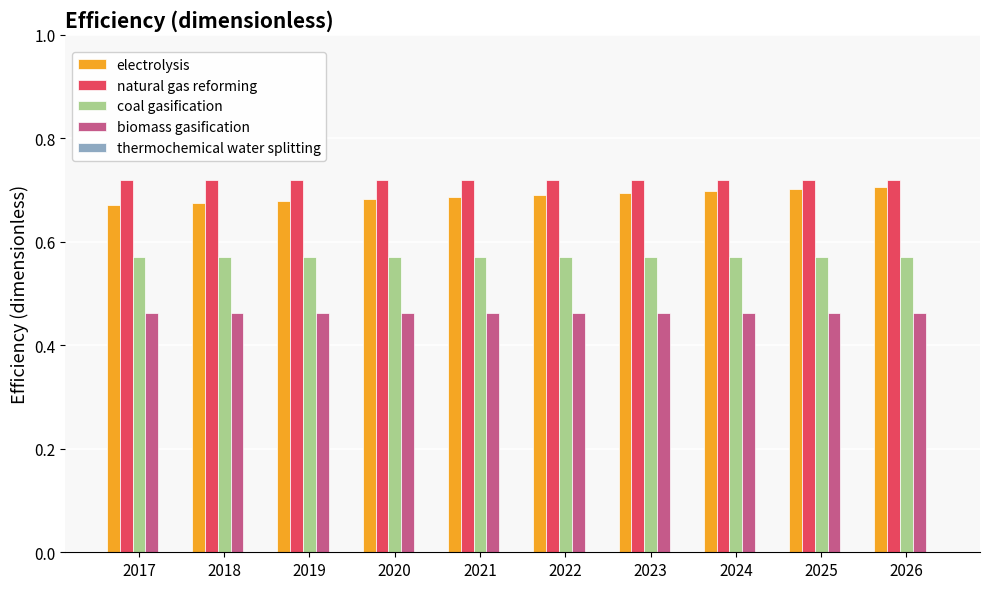

How many groups of bars are there?

10